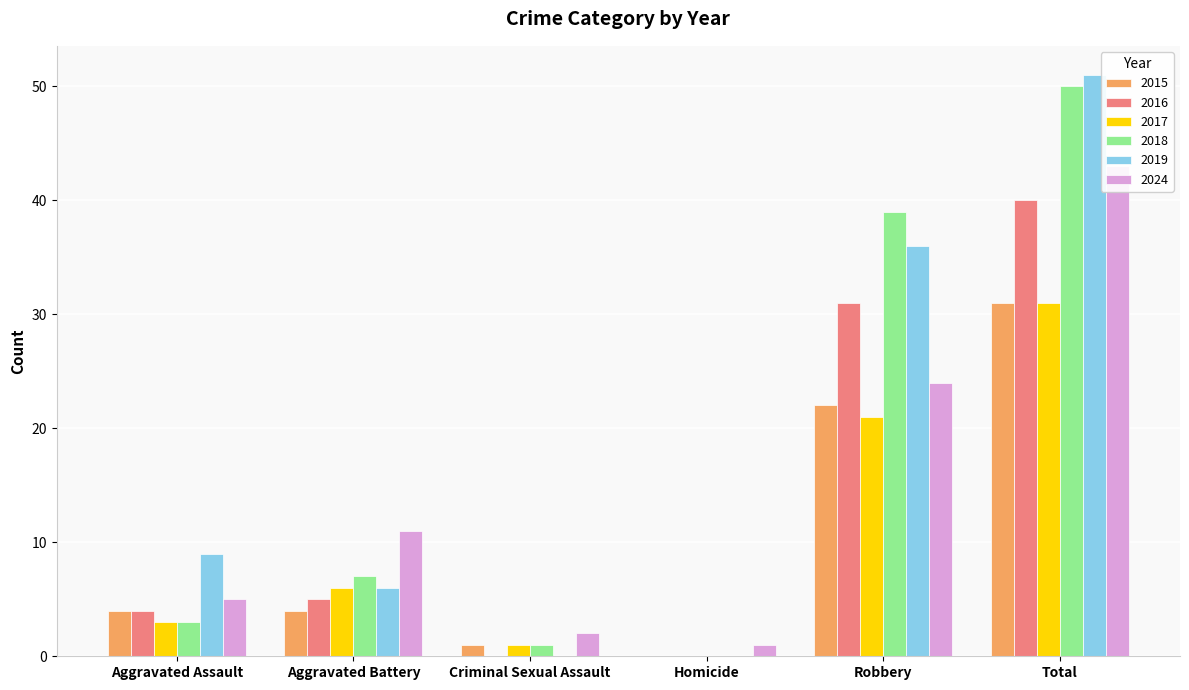

What are all the series names shown in the legend?

2015, 2016, 2017, 2018, 2019, 2024